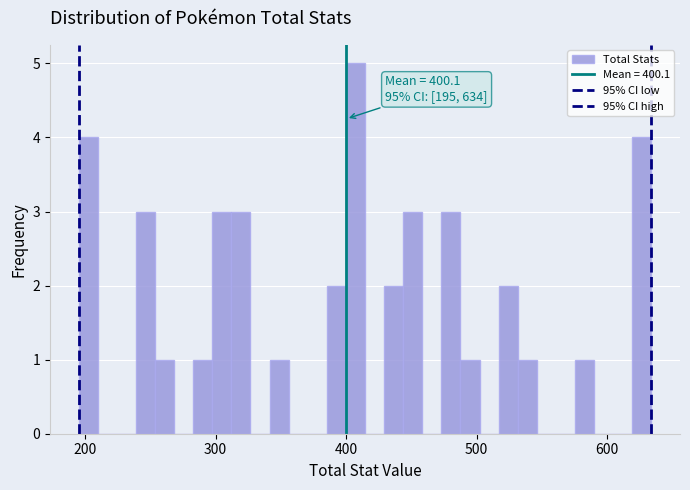

Around what value on the x-axis is the tallest bar? Give the approximate position of its centre, as read against the axis.

410